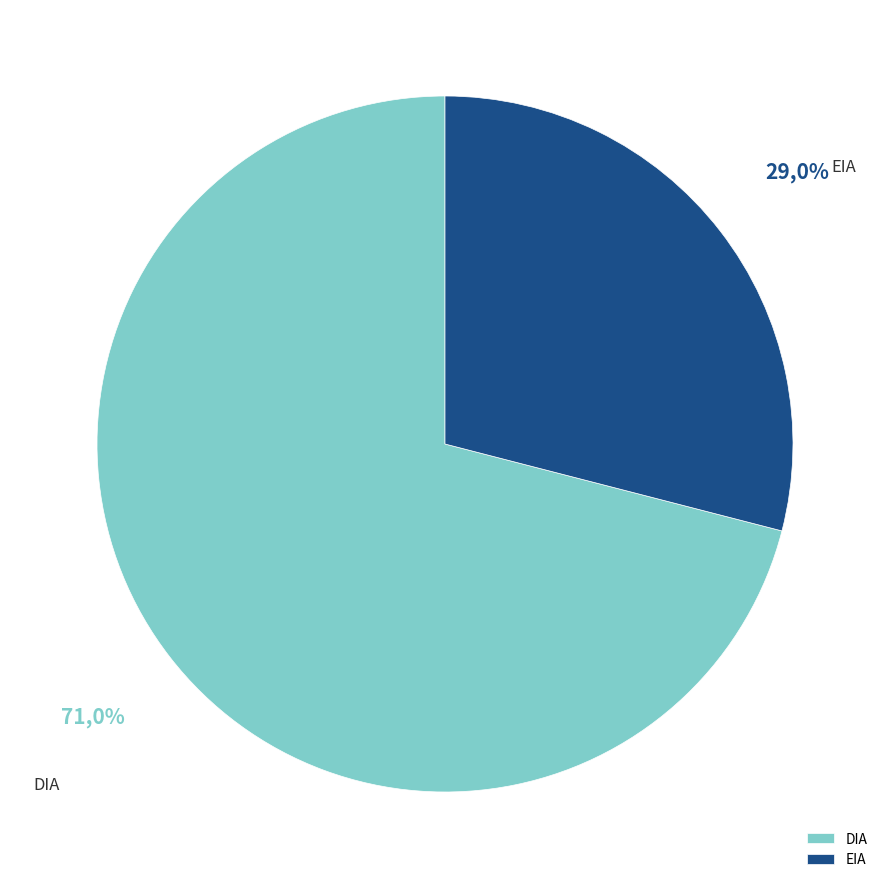

Rank the categories by value from highest to lowest.

DIA, EIA